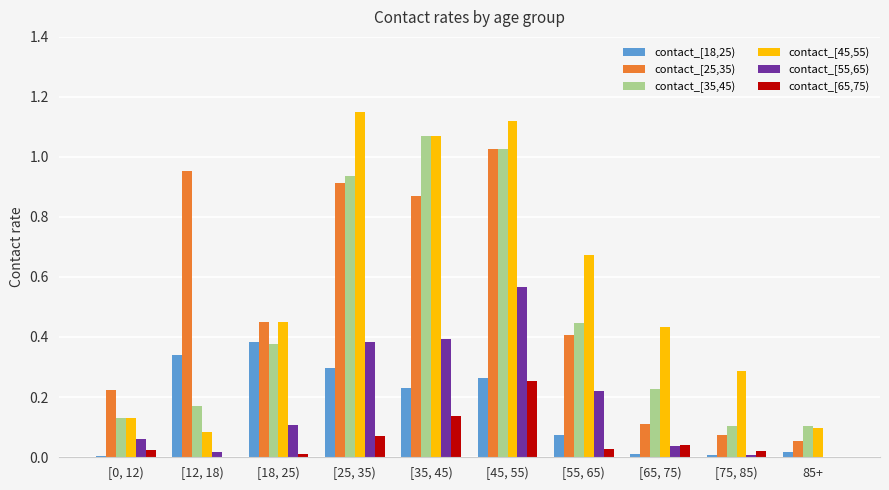

How many groups of bars are there?

10